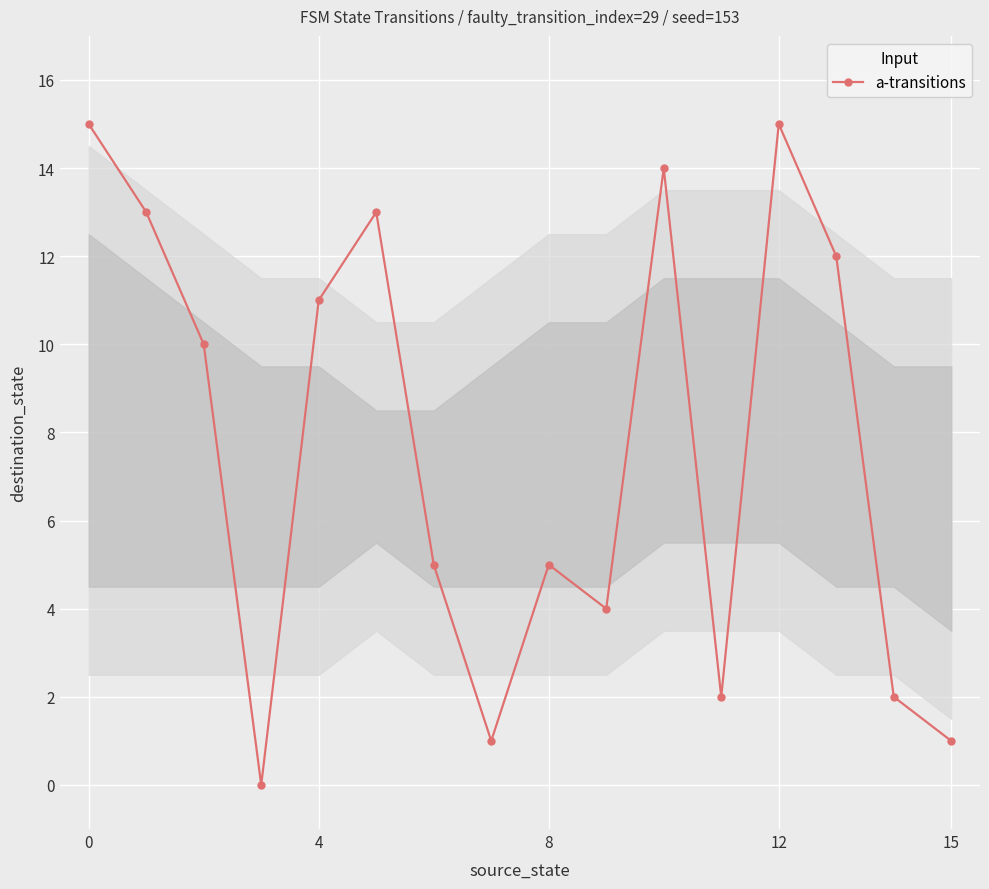

How many points are lower than both their immediate neighbors (excluding endpoints)?

4